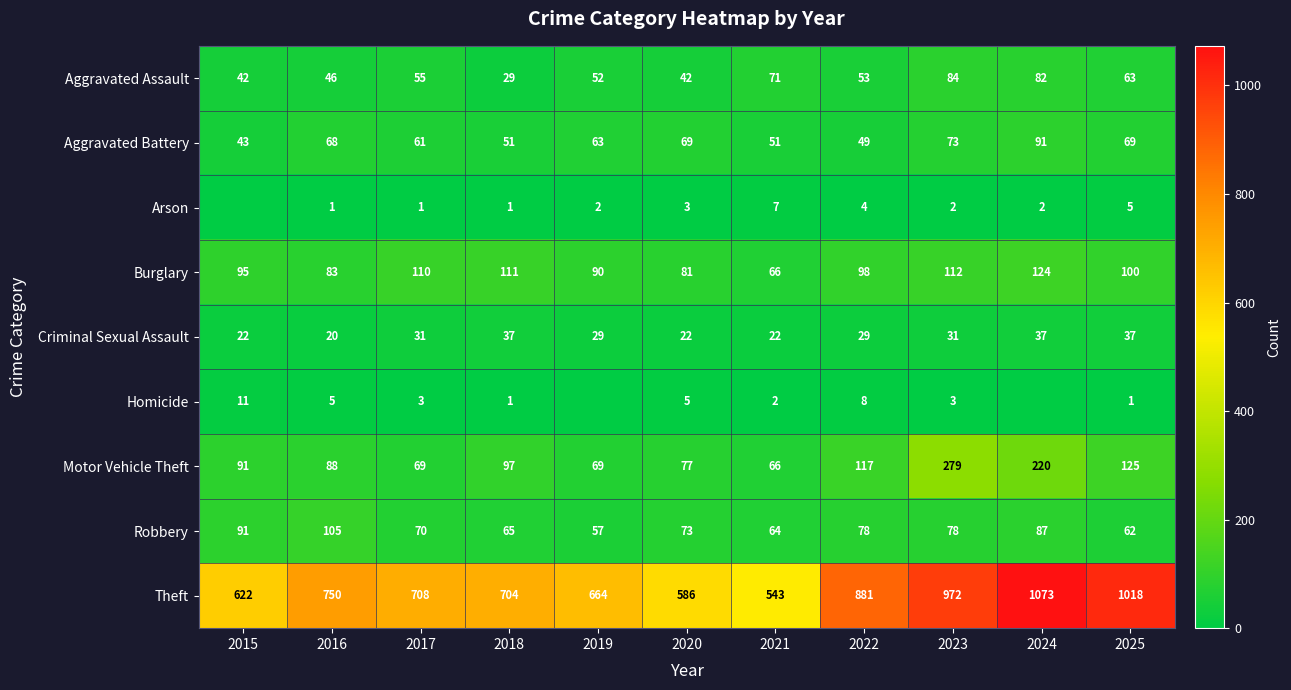

What is the highest value of the Theft series?

1073